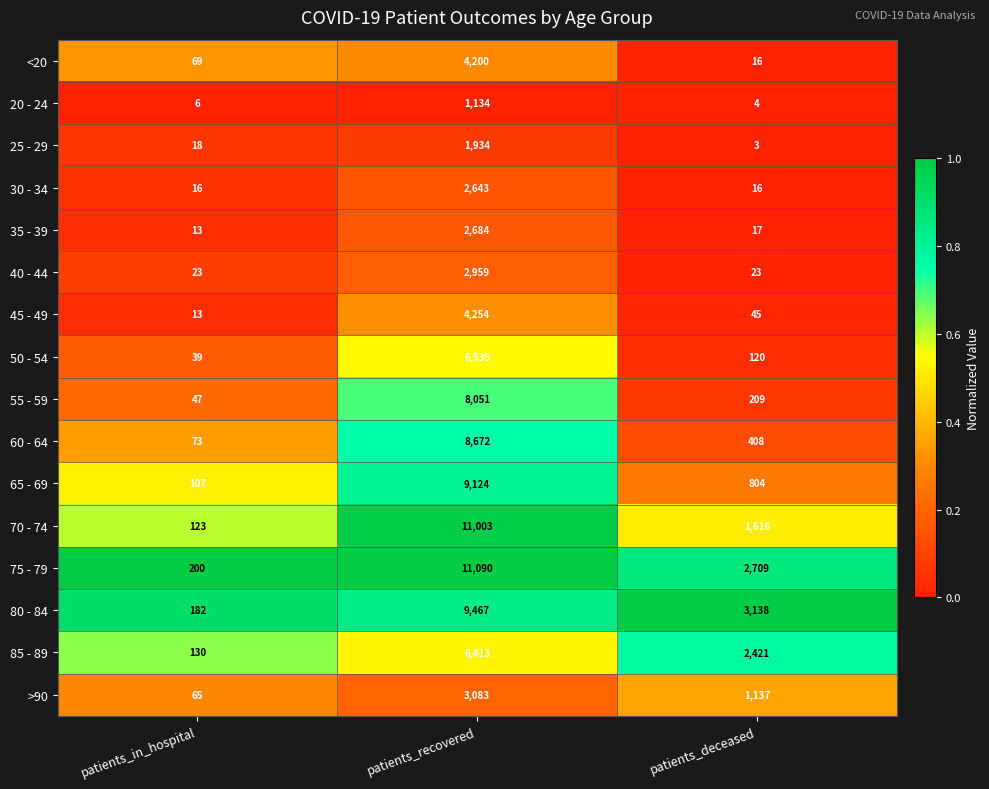

True or false: 45 - 49 has a value of 5 at patients_in_hospital.

False